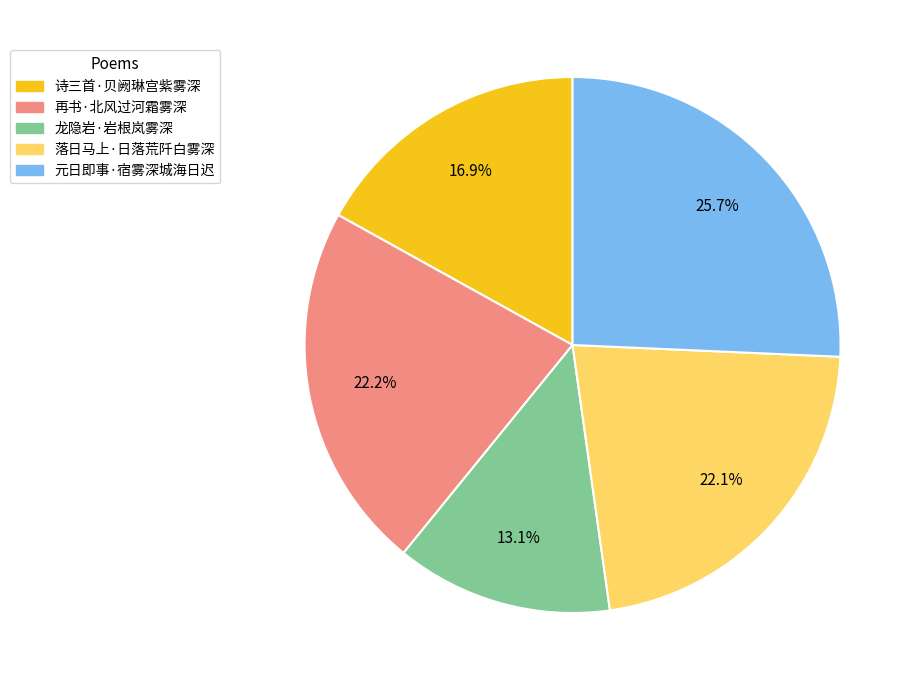

To the nearest percent, what is the combined percentage of 龙隐岩·岩根岚雾深 and 落日马上·日落荒阡白雾深?

35%